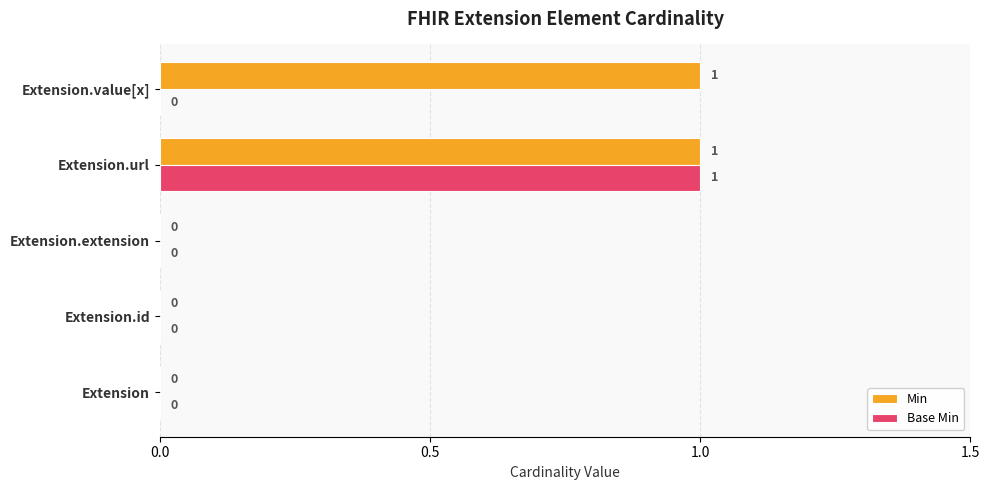

At which category is the sum across all series the highest?

Extension.url